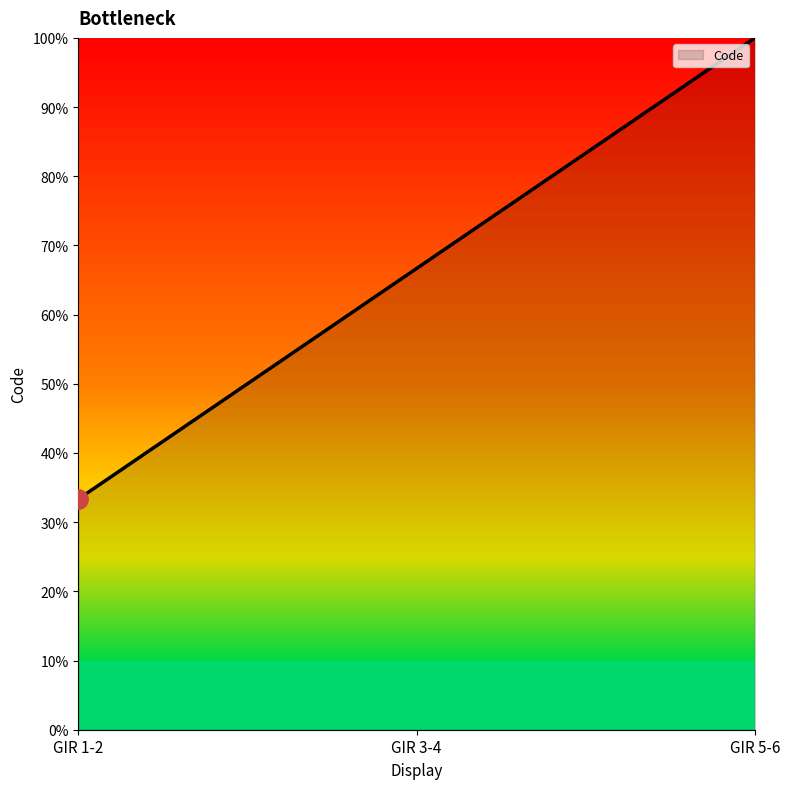

The value at GIR 1-2 is 33.3. True or false?

True